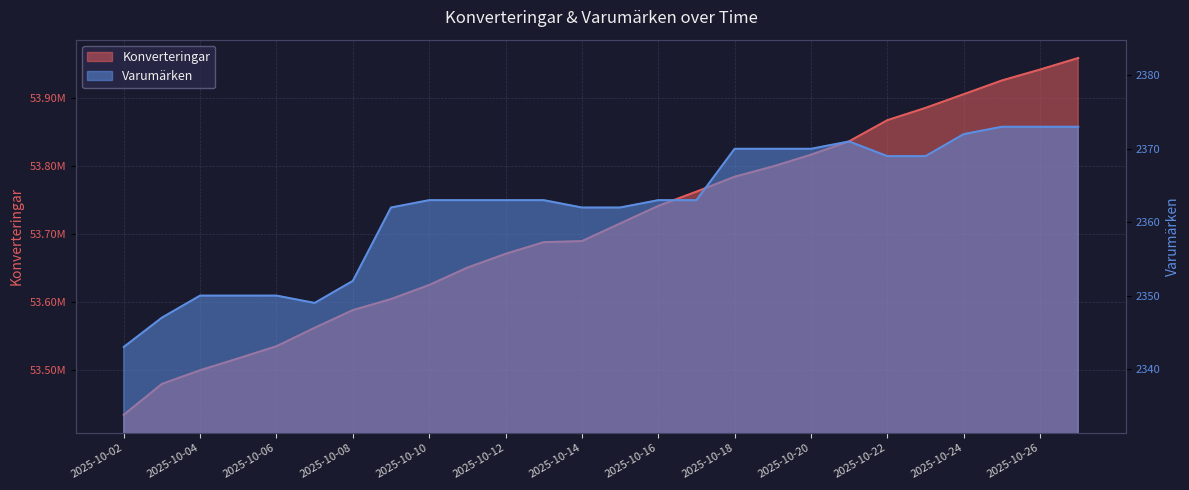

Rank the categories by Varumärken value from lowest to highest.

2025-10-02, 2025-10-03, 2025-10-07, 2025-10-04, 2025-10-05, 2025-10-06, 2025-10-08, 2025-10-09, 2025-10-14, 2025-10-15, 2025-10-10, 2025-10-11, 2025-10-12, 2025-10-13, 2025-10-16, 2025-10-17, 2025-10-22, 2025-10-23, 2025-10-18, 2025-10-19, 2025-10-20, 2025-10-21, 2025-10-24, 2025-10-25, 2025-10-26, 2025-10-27